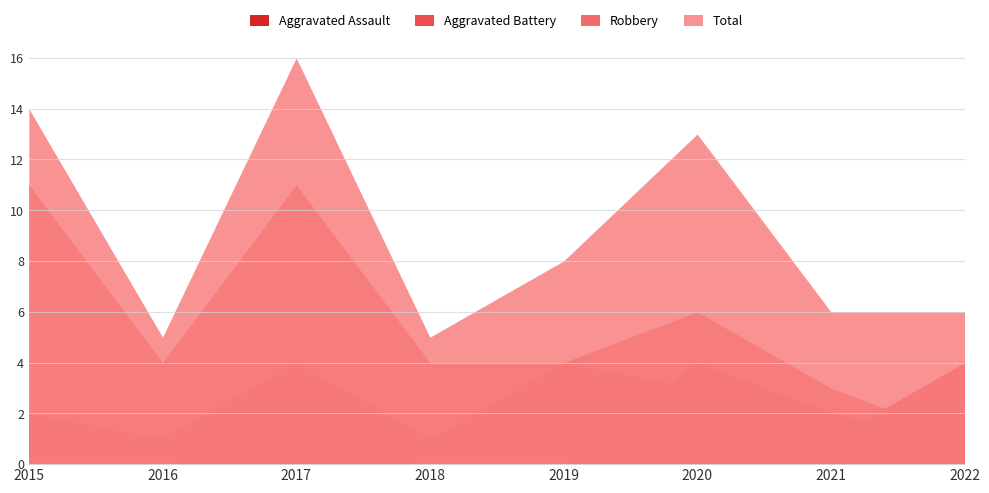

Does the chart have visible grid lines?

Yes